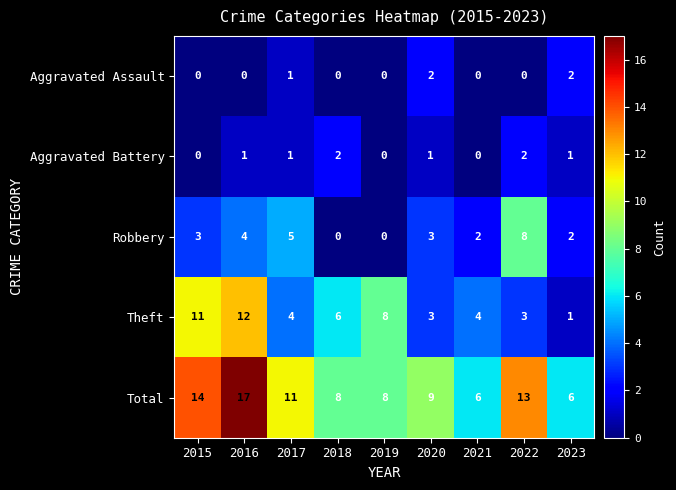

What is the average value of the Robbery series?

3